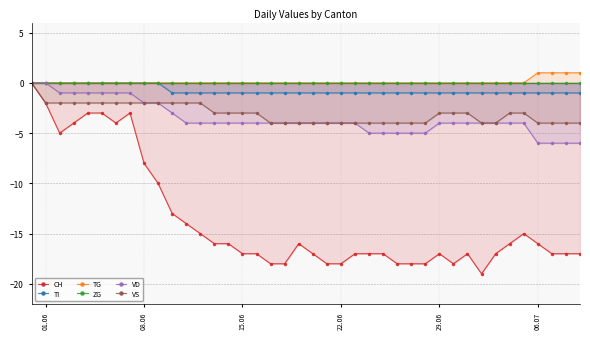

True or false: TI and VS cross at least once.

False